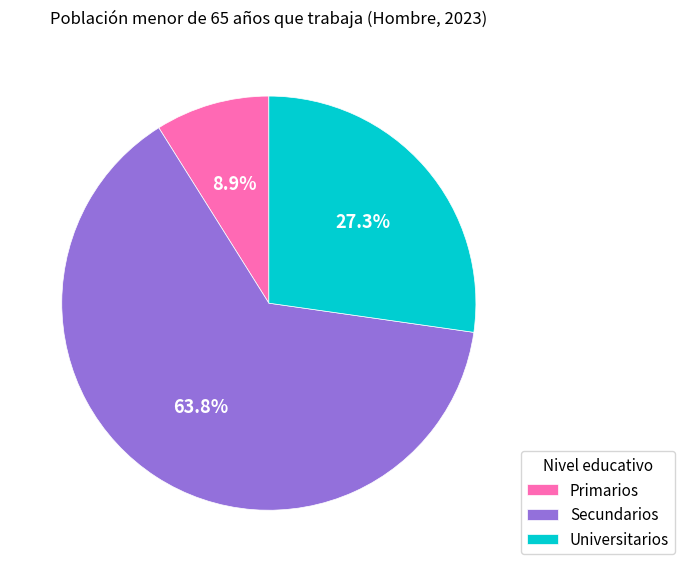

The Primarios slice represents 9% of the pie. True or false?

True